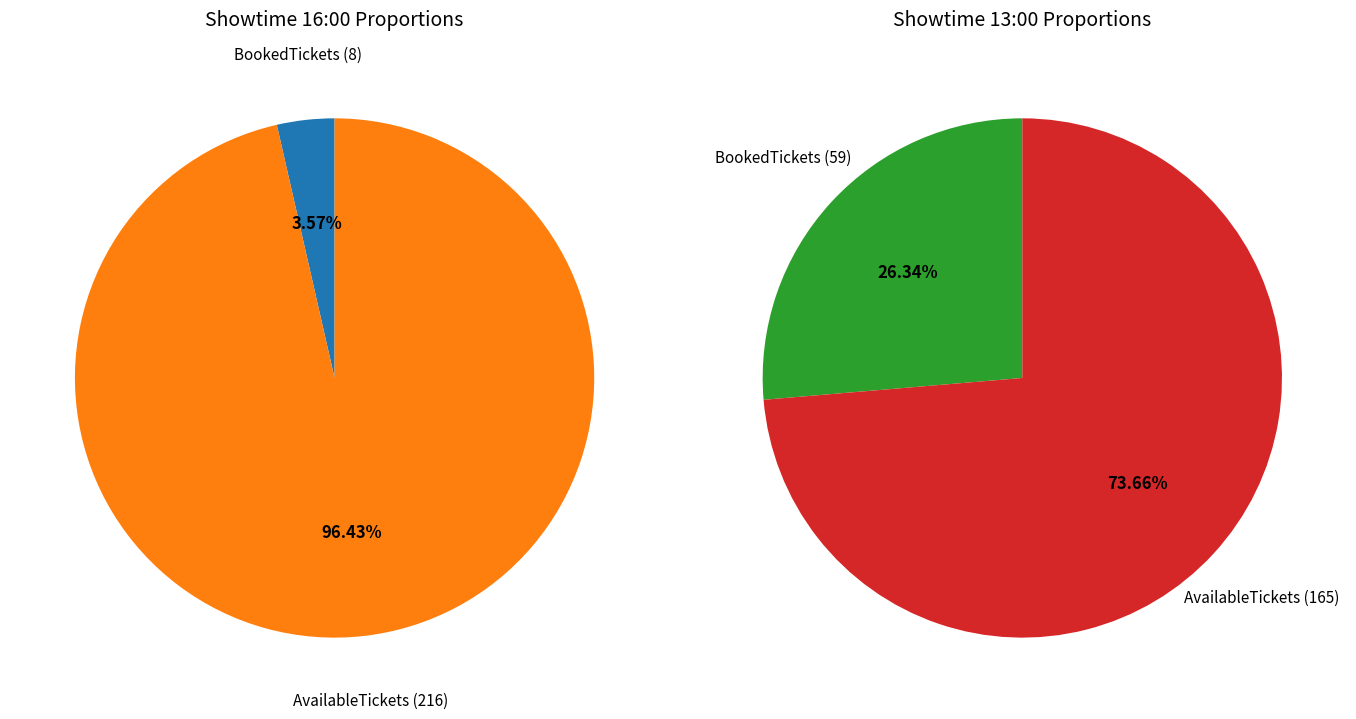

Is it true that 1 is 99% of the pie?

False